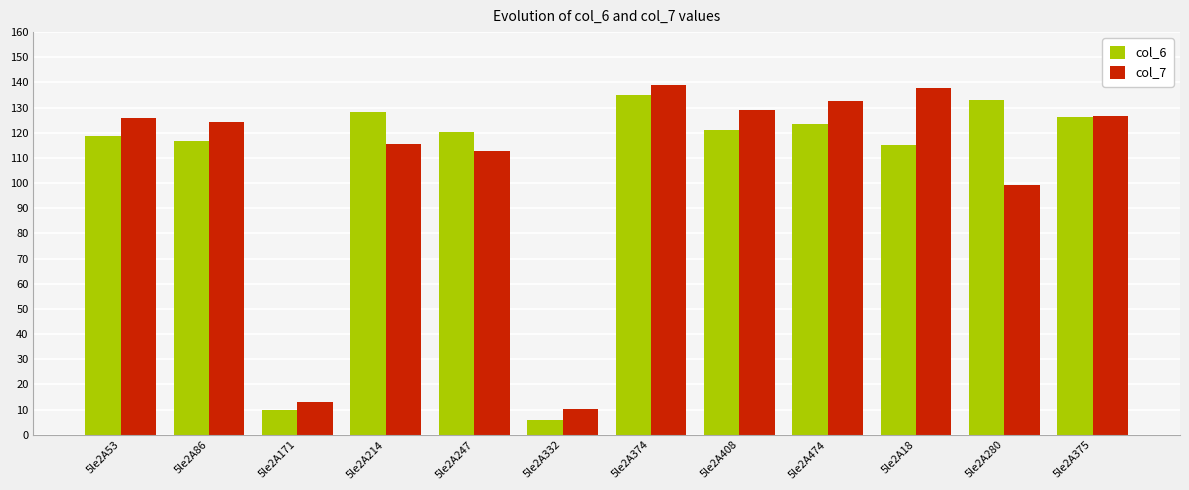

At 5le2A280, list the series in order from largest to smallest.

col_6, col_7